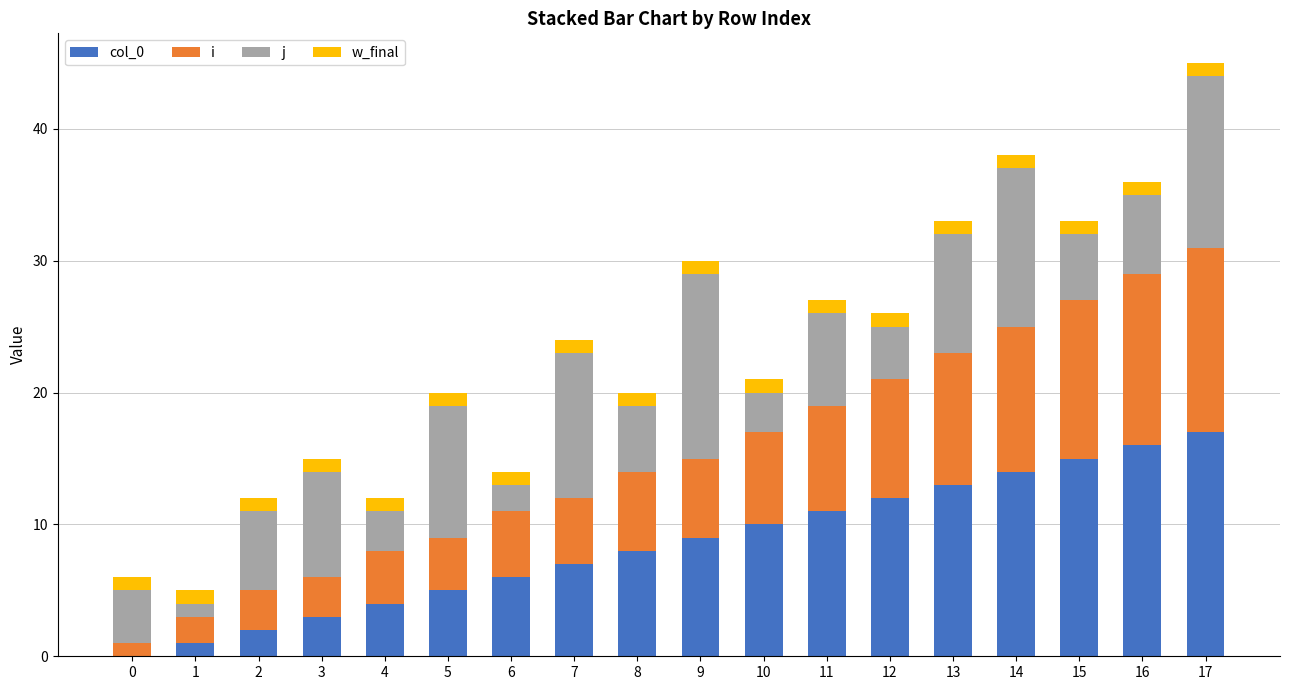

At which category is the sum across all series the highest?

17